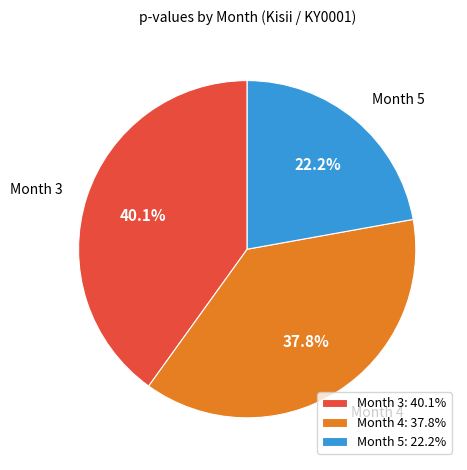

Which slice is the smallest?

Month 5